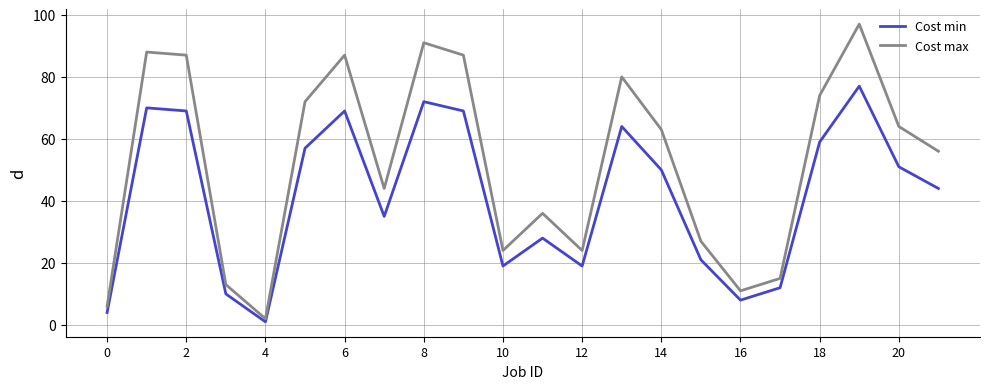

Does the chart have visible grid lines?

Yes